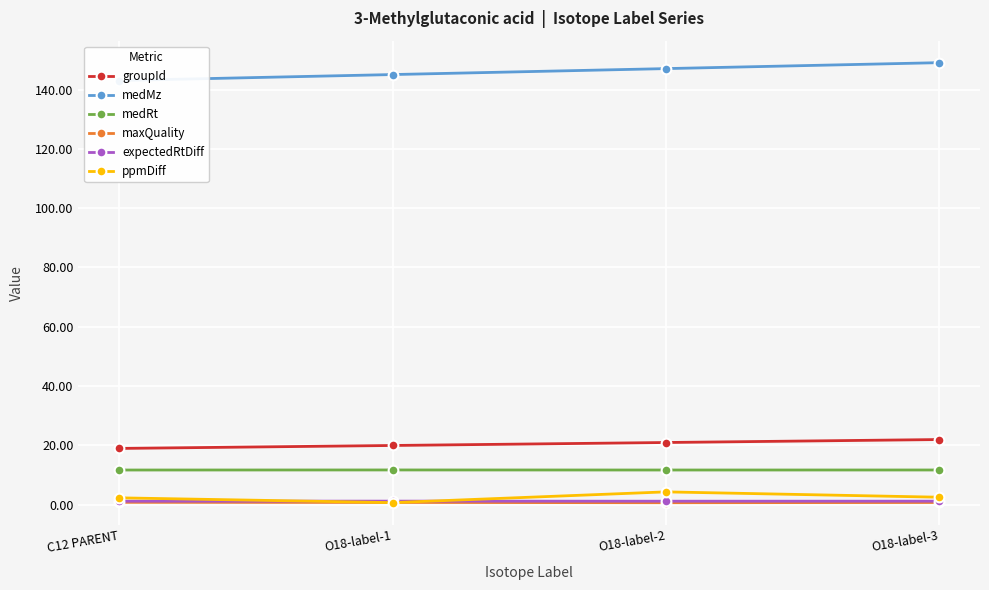

What is the minimum value for groupId?

19.0